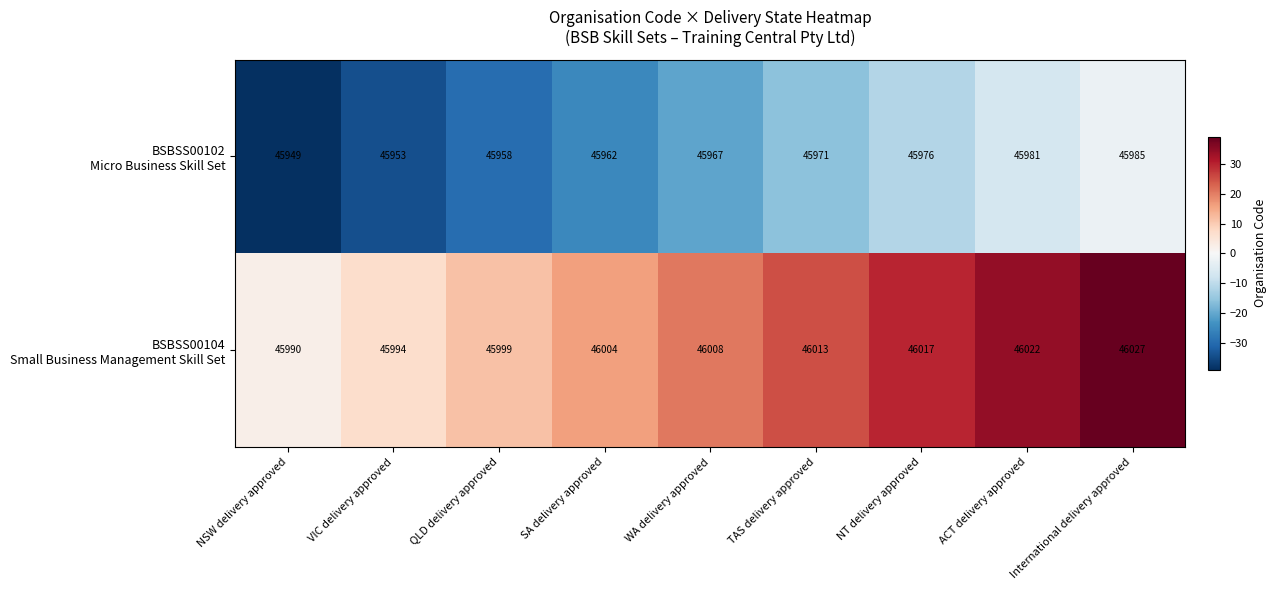

What is the difference between the highest and lowest values at WA delivery approved?

41